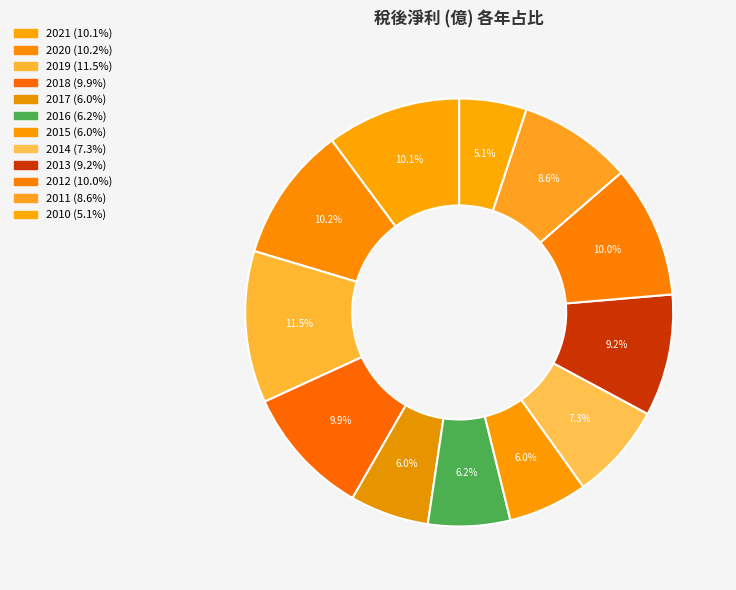

To the nearest percent, what percentage of the pie is 2021?

10%